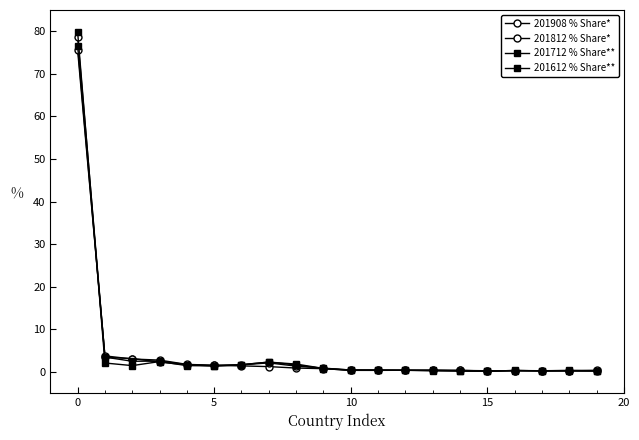

Does the chart have visible grid lines?

No